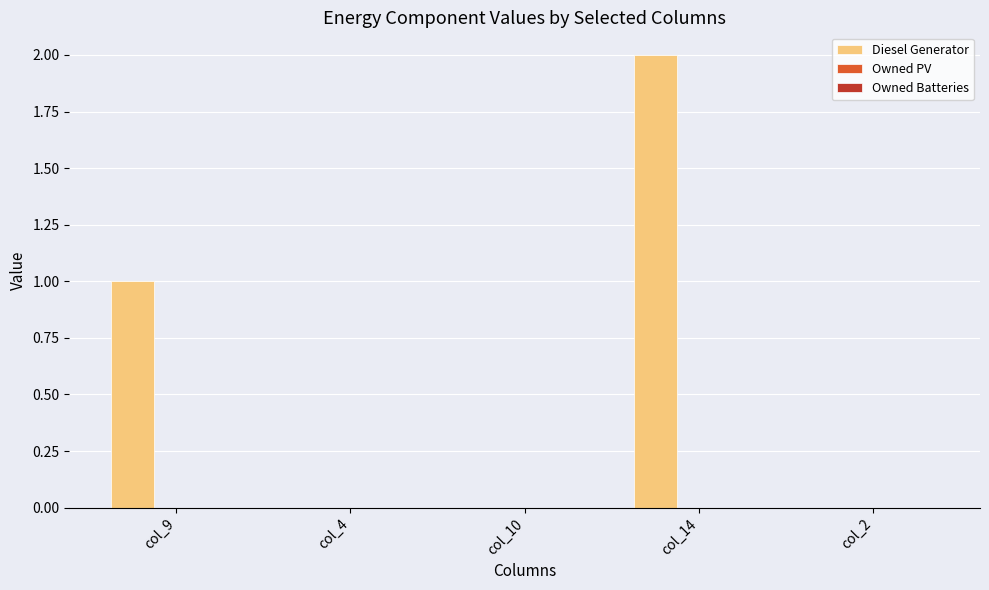

The value at col_2 is -1. True or false?

False